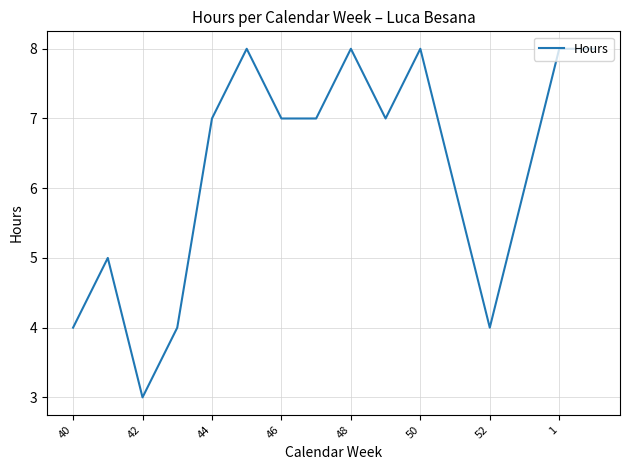

Count the number of data series in this chart.

1